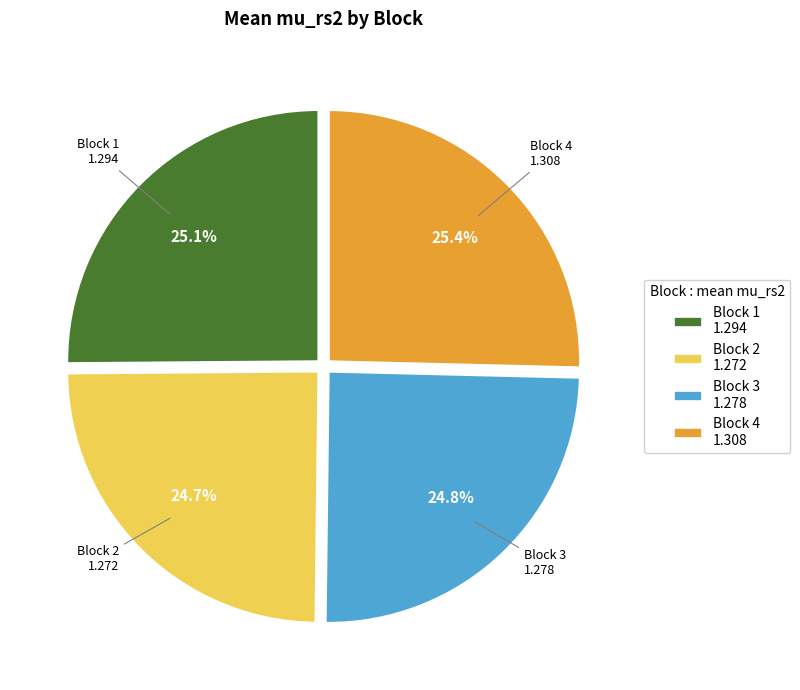

To the nearest percent, what portion does Block 2 represent?

25%